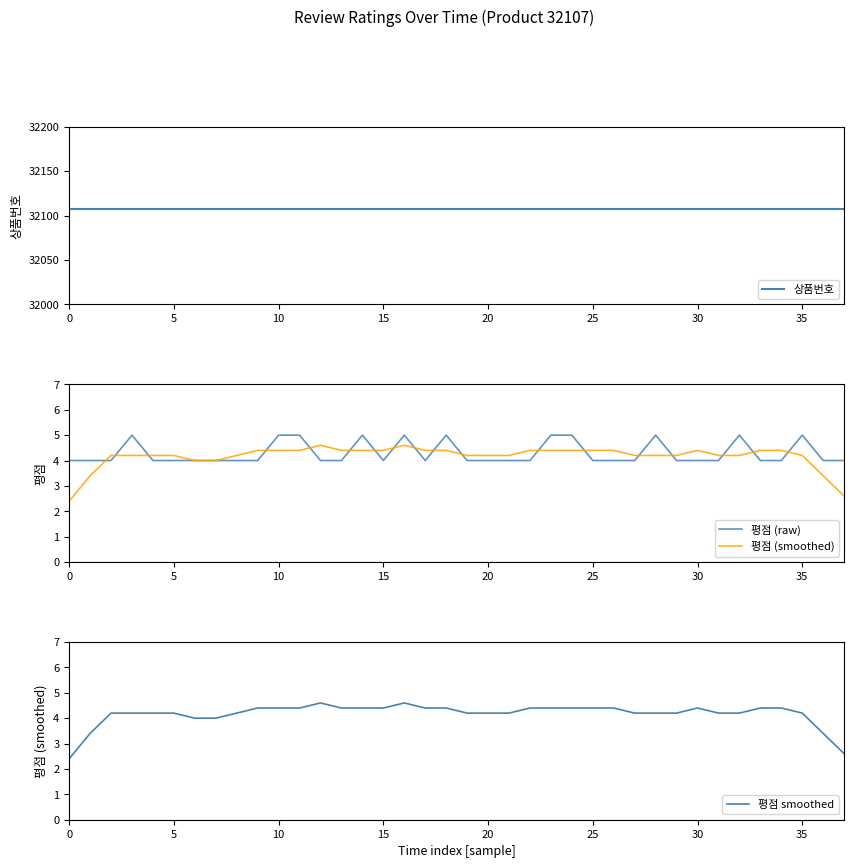

Is it true that 평점 (smoothed) equals 2.9 at 30?

False